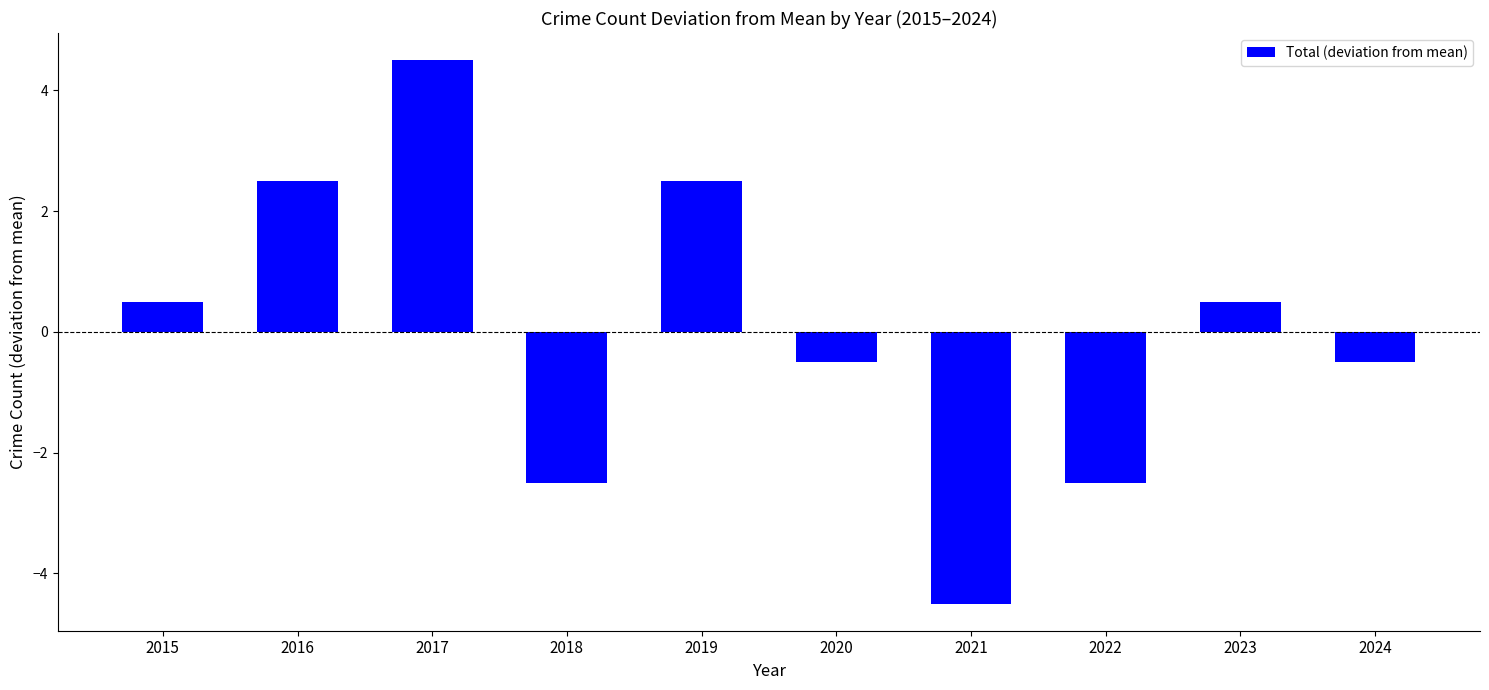

The chart shows a value of -0.5 at 2024. True or false?

True